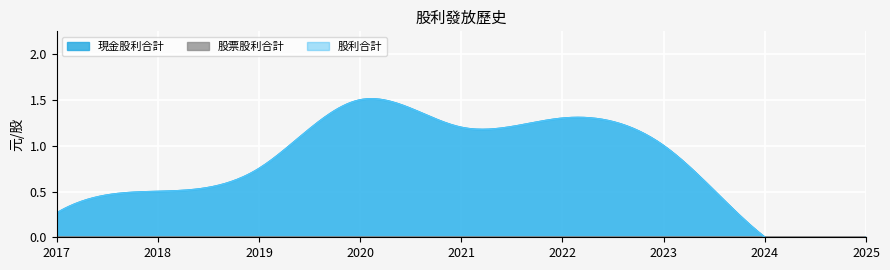

At which category does 股利合計 reach its first local peak?

2020